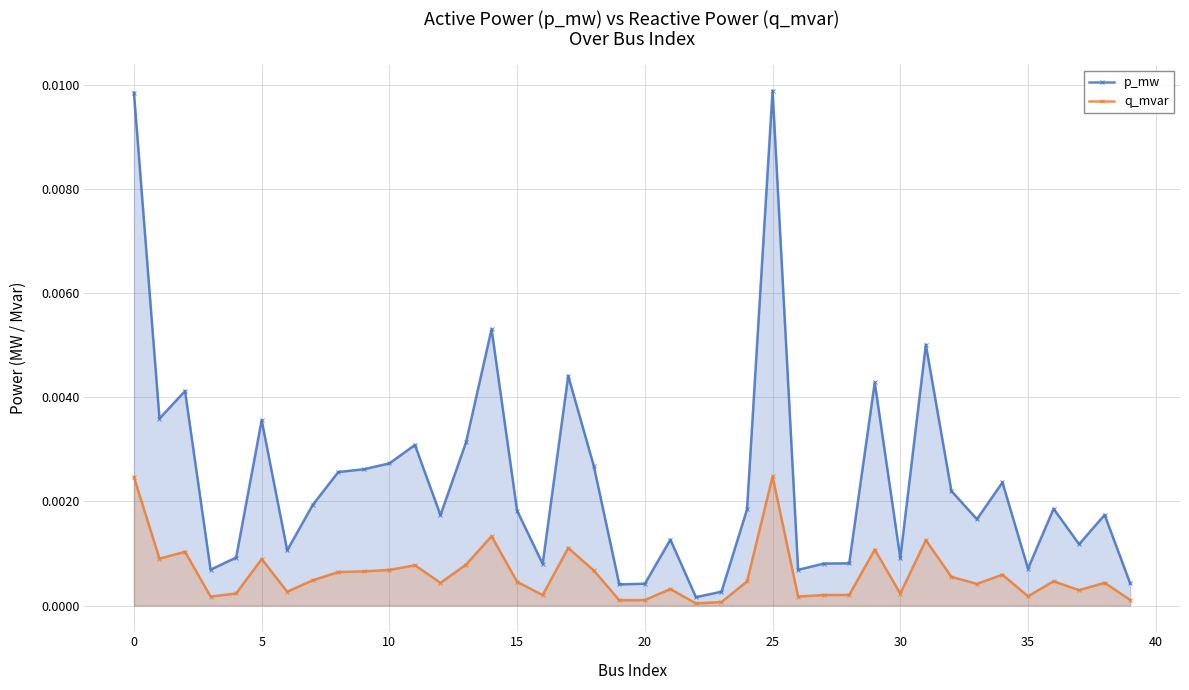

The value of p_mw at 22 is 0.0. True or false?

True